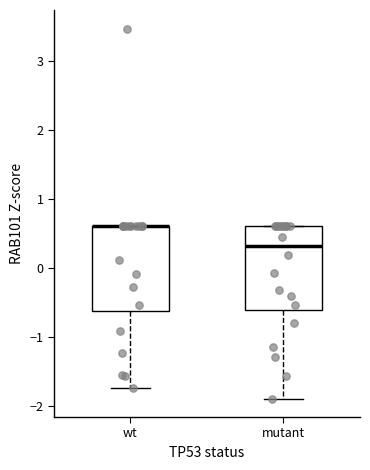

Where does the lower whisker of the box for wt end on the y-axis? The values are not printed on the chart, so give them approximately, as read against the axis.

-1.7